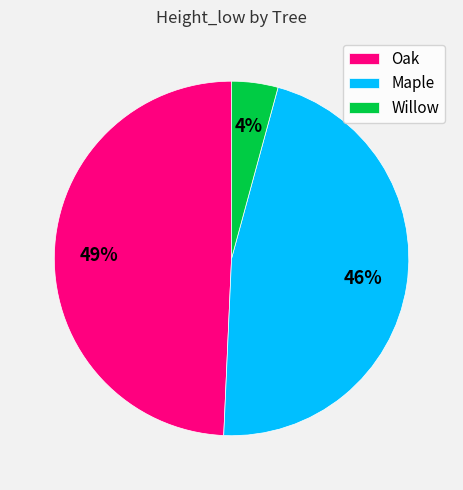

To the nearest percent, what is the combined percentage of Maple and Oak?

96%